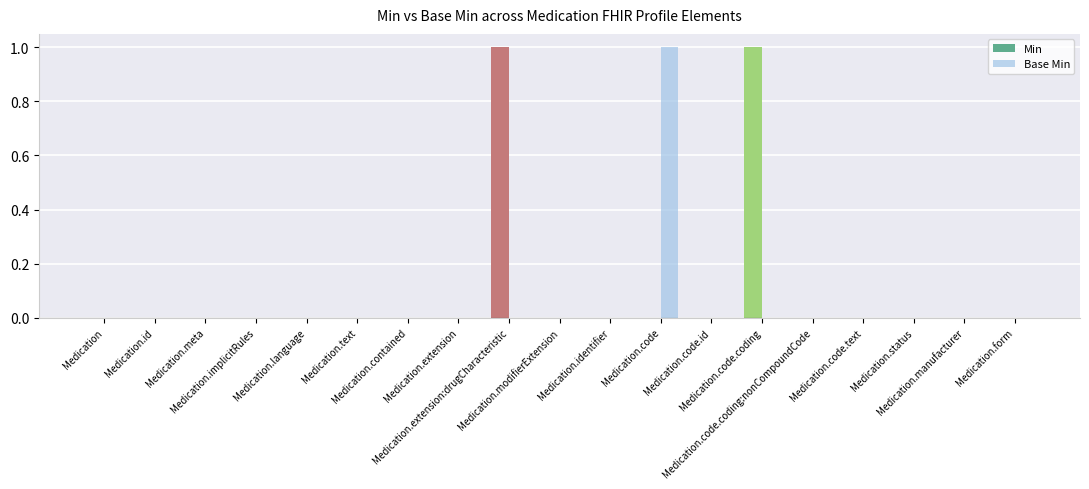

How many values are between 0 and 1?

19